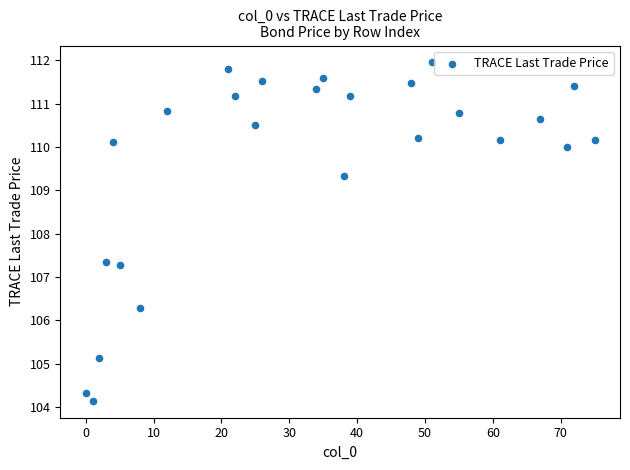

What is the range of X values (max minus min)?

75.0